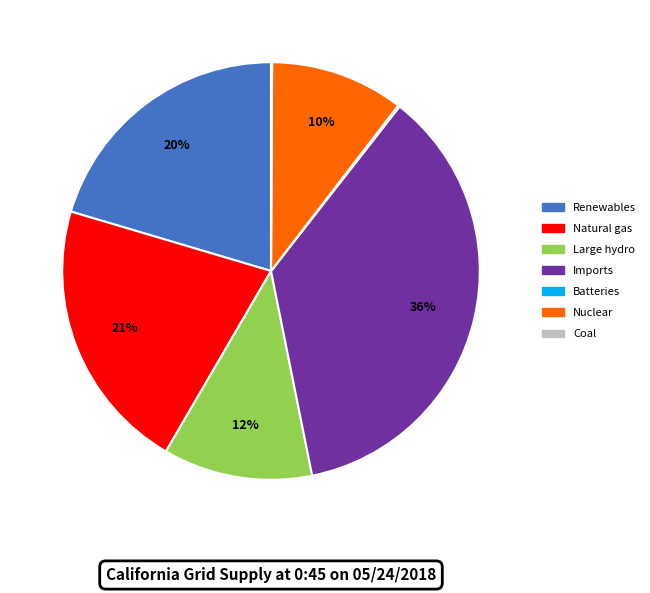

Is there any slice that represents more than half of the pie?

No